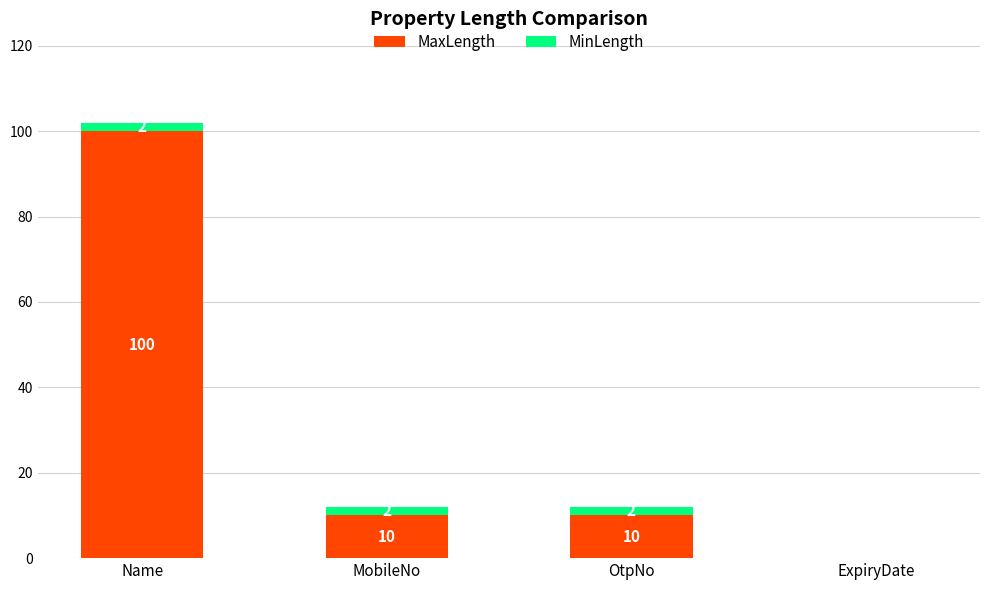

The MaxLength series shows 10 at OtpNo. True or false?

True